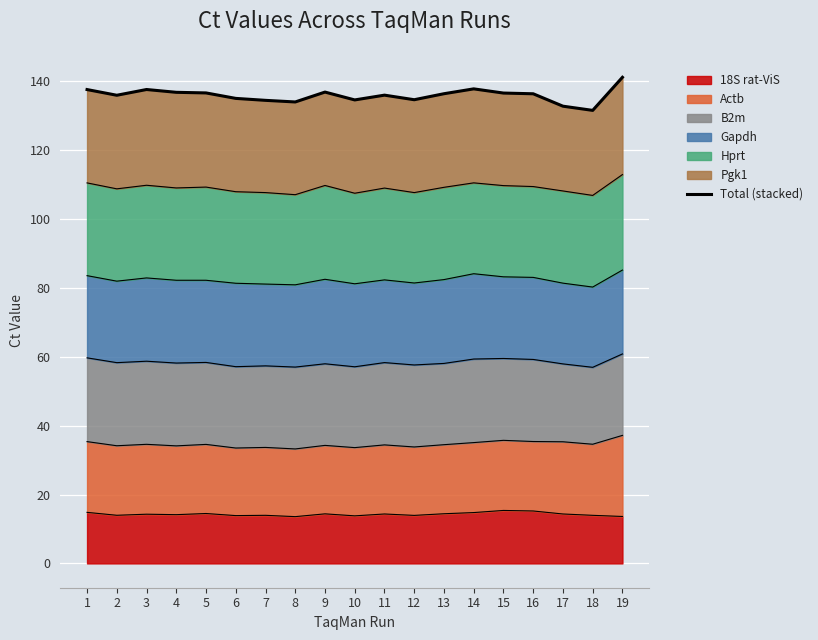

Which has a higher value, 15 or 8?

15